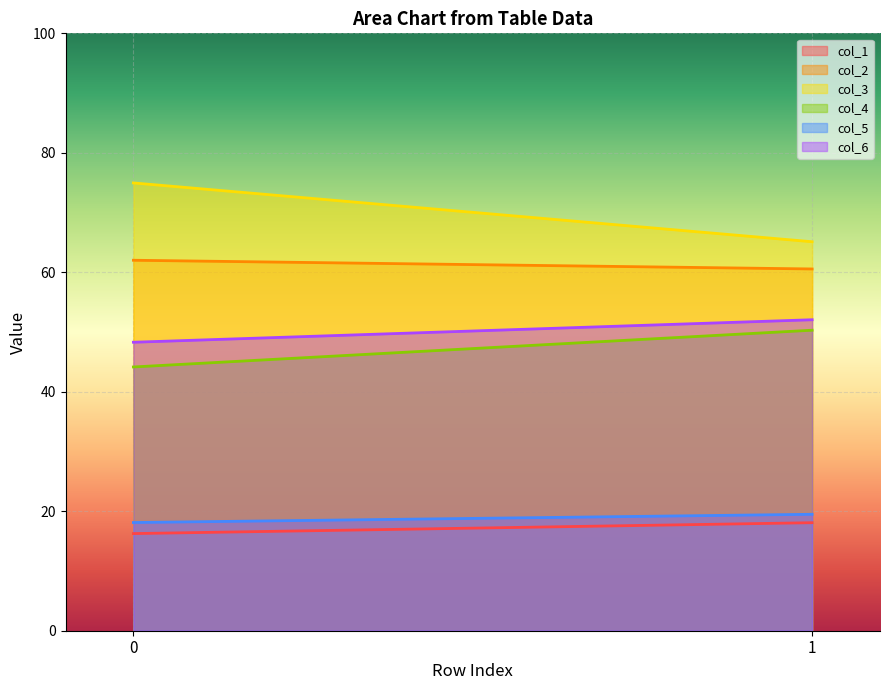

Where does the col_6 series first go above 52?

1